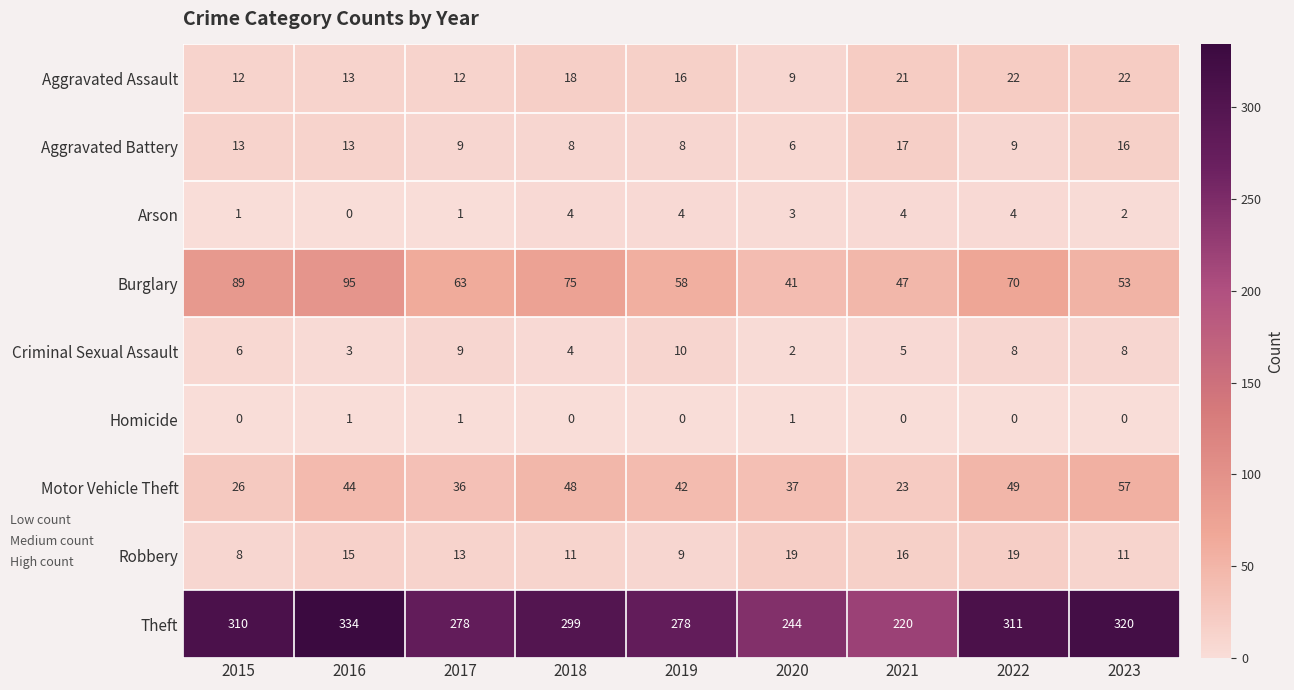

What is the maximum value shown in the chart?

334